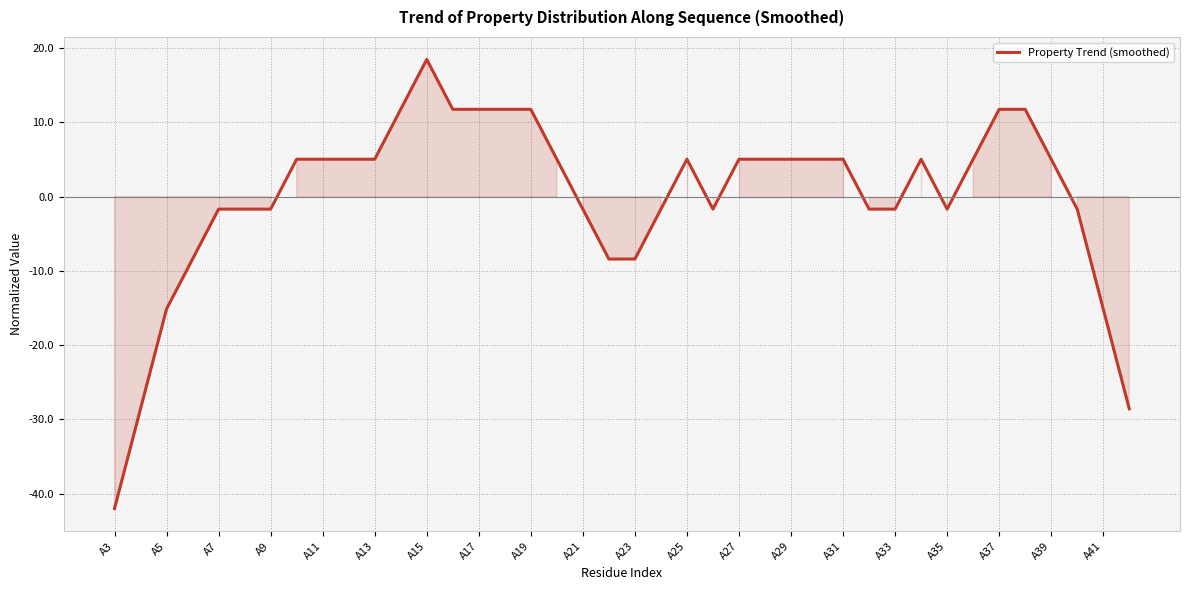

What is the maximum value shown in the chart?

18.5